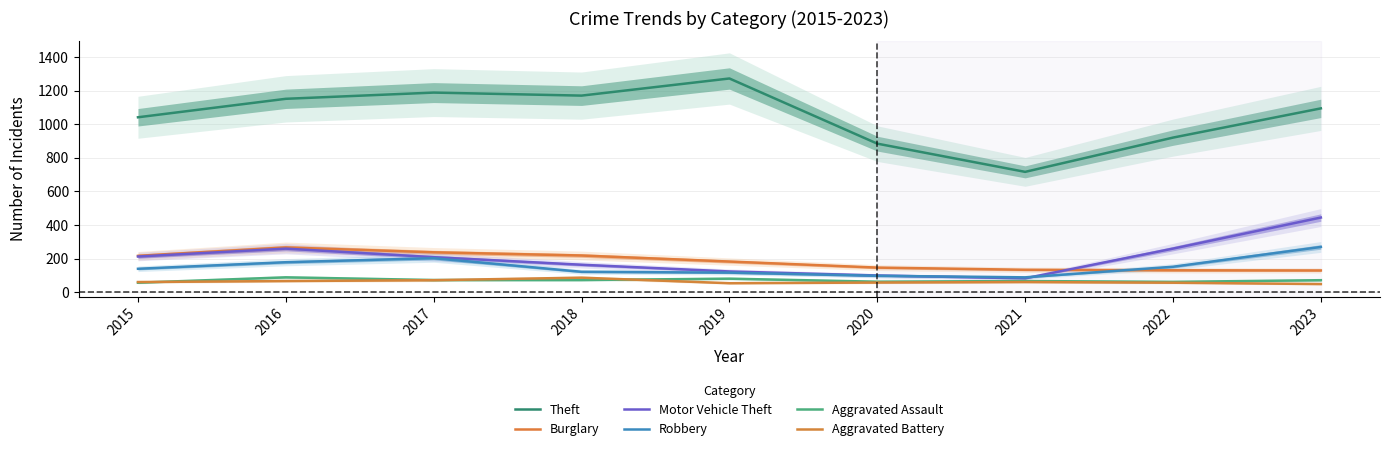

True or false: Motor Vehicle Theft has more than 1 points higher than both neighbors.

False